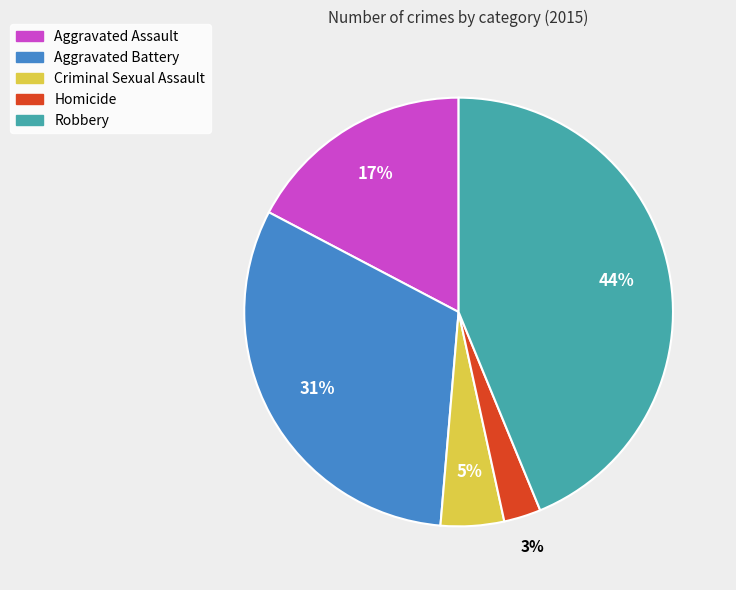

Between Aggravated Assault and Homicide, which is larger?

Aggravated Assault